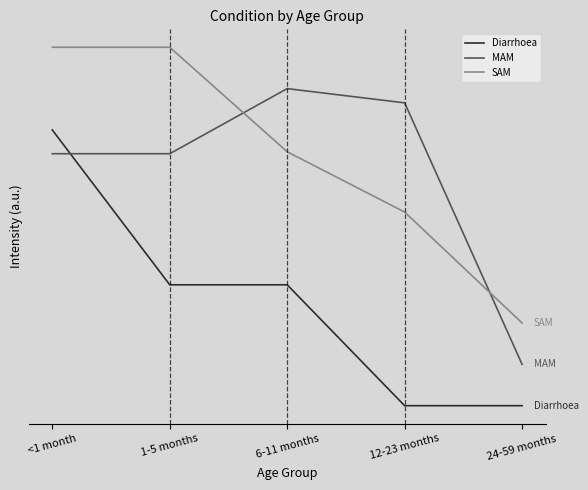

The value of SAM at 12-23 months is 0.9. True or false?

False